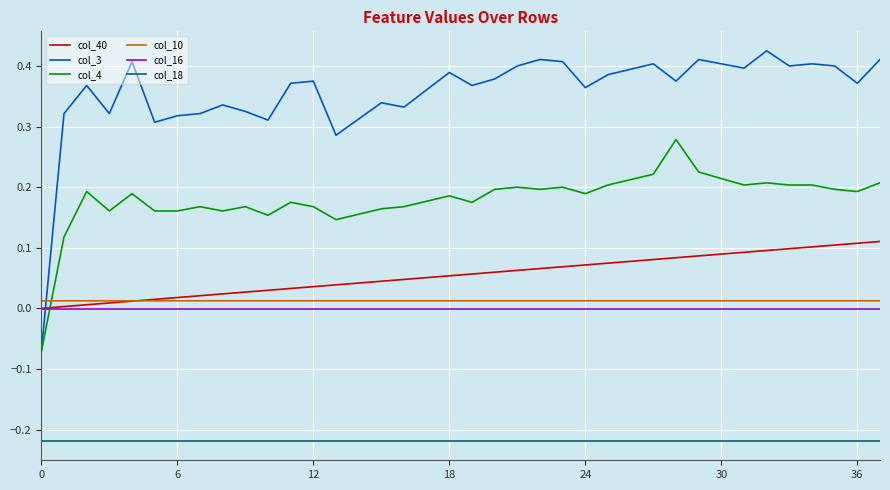

In col_3, how many points are lower than both neighbors (excluding endpoints)?

11